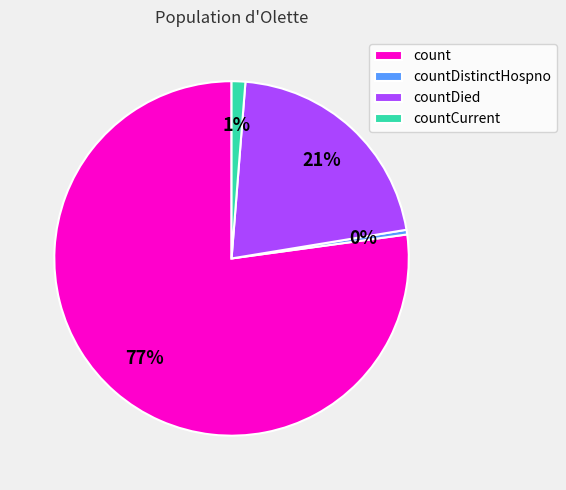

Rank the categories by value from lowest to highest.

countDistinctHospno, countCurrent, countDied, count